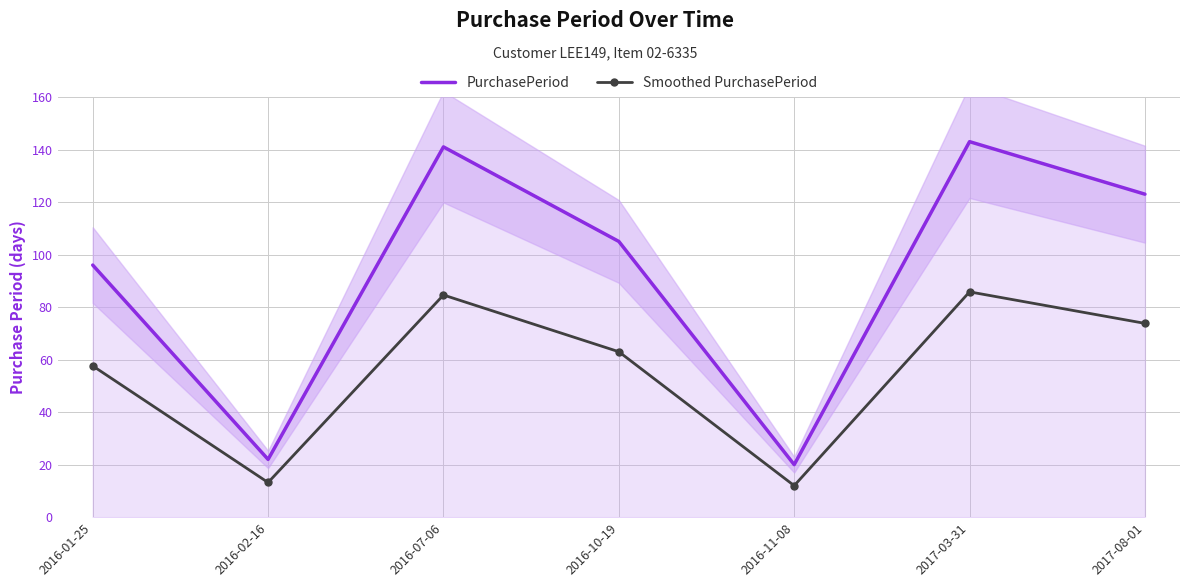

At which label does Smoothed PurchasePeriod reach its peak?

2017-03-31